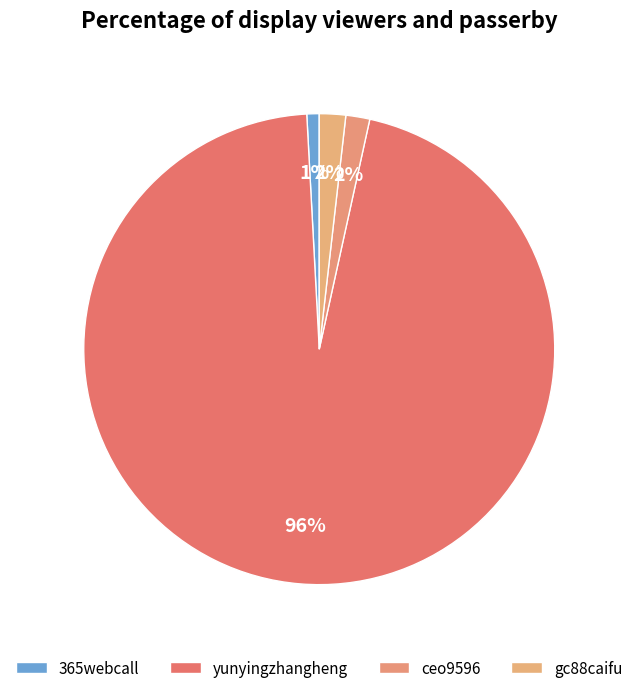

Which slice is the smallest?

365webcall